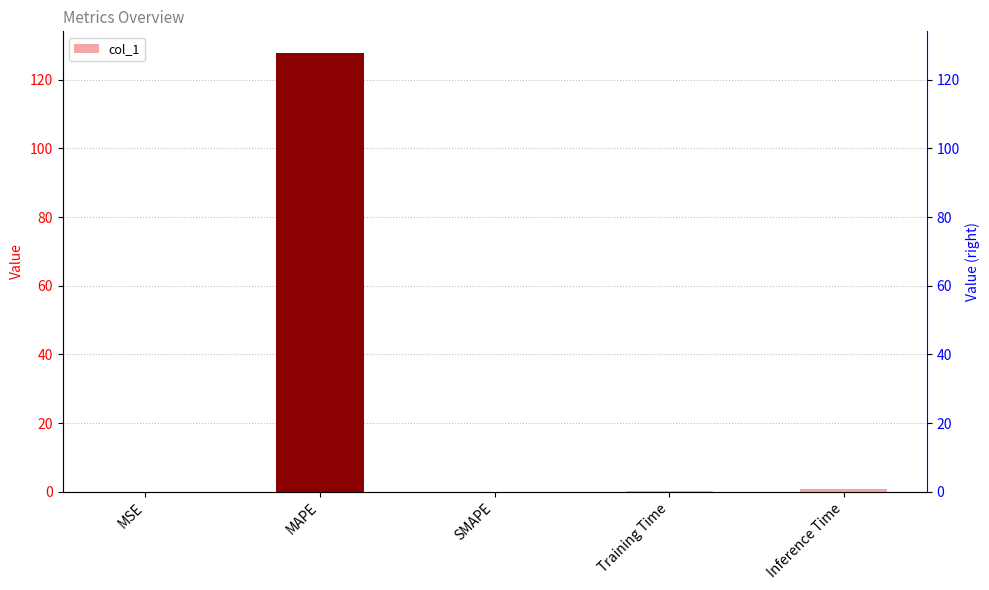

At which label is the value closest to 63?

Inference Time